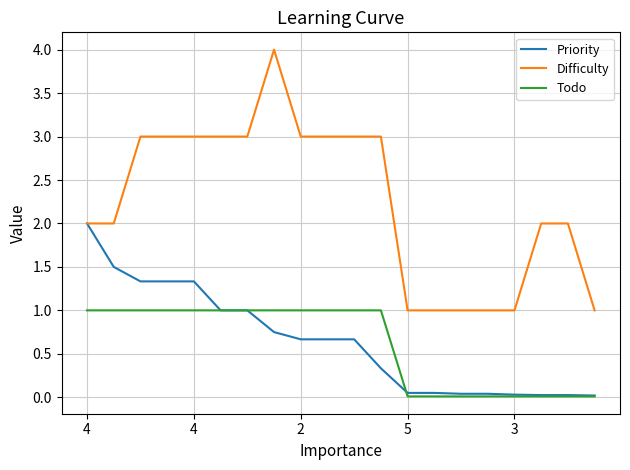

List the series in order of their peak value, lowest first.

Todo, Priority, Difficulty